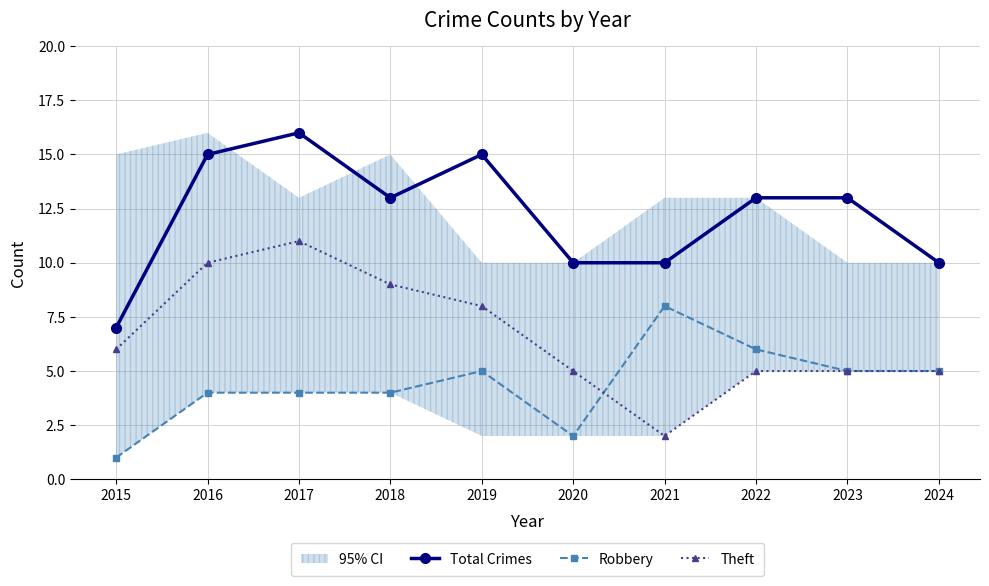

What is the sum of all Theft values?

66